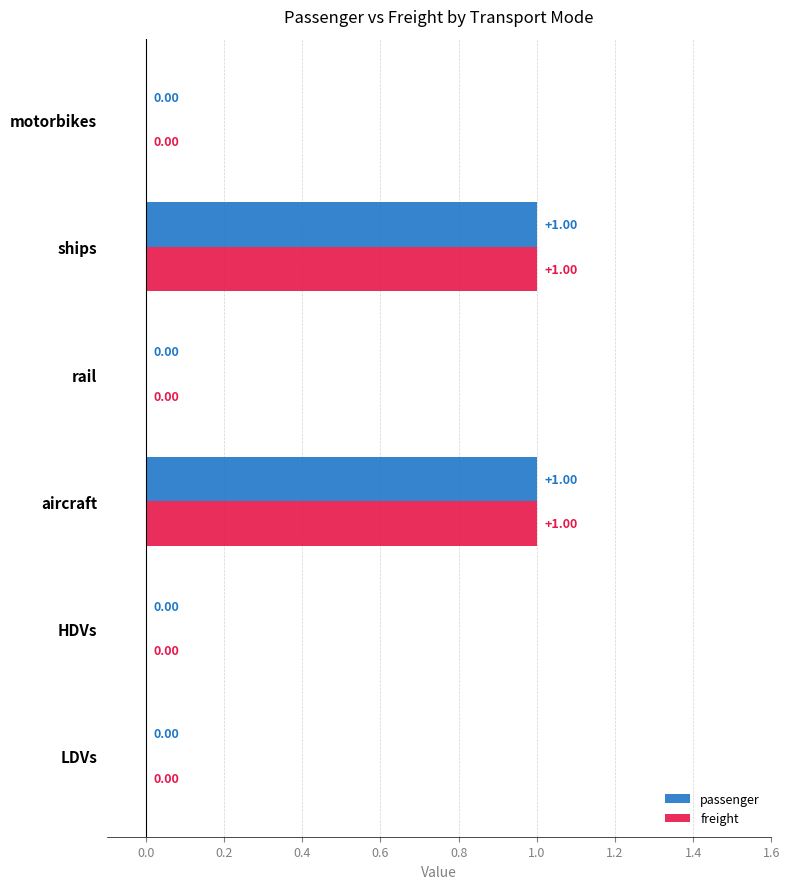

Is the value of passenger at HDVs greater than the value of freight at aircraft?

No